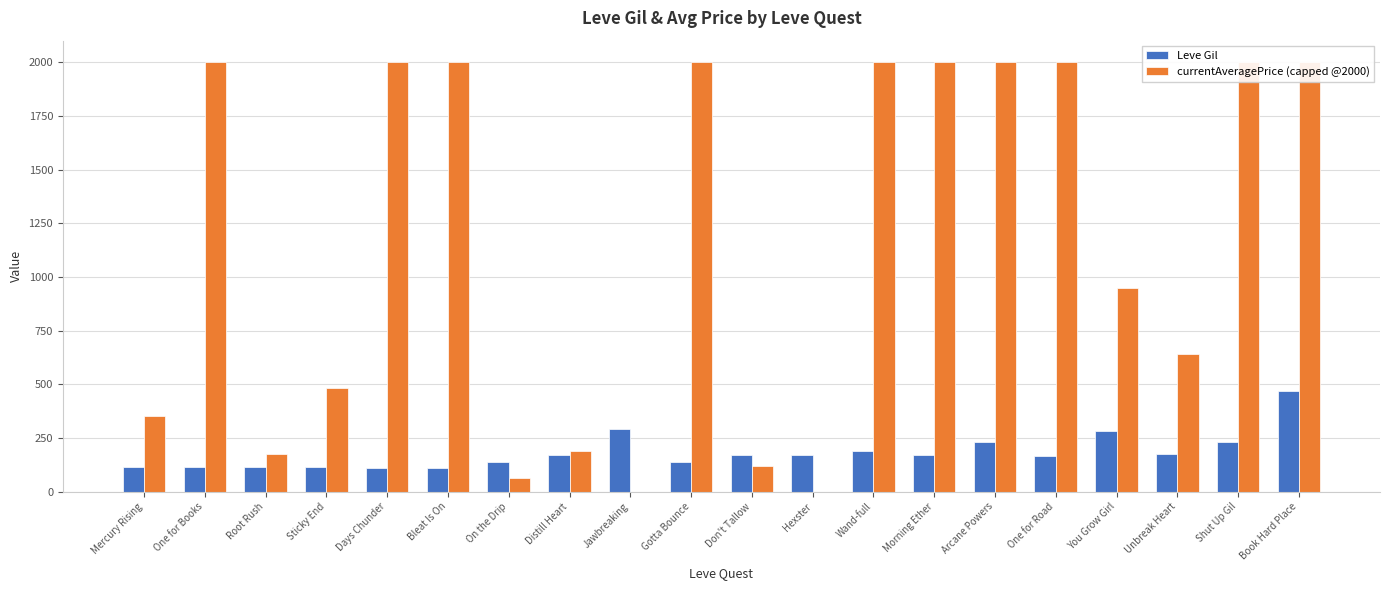

What value does the currentAveragePrice (capped @2000) series have at One for Road?

2000.0